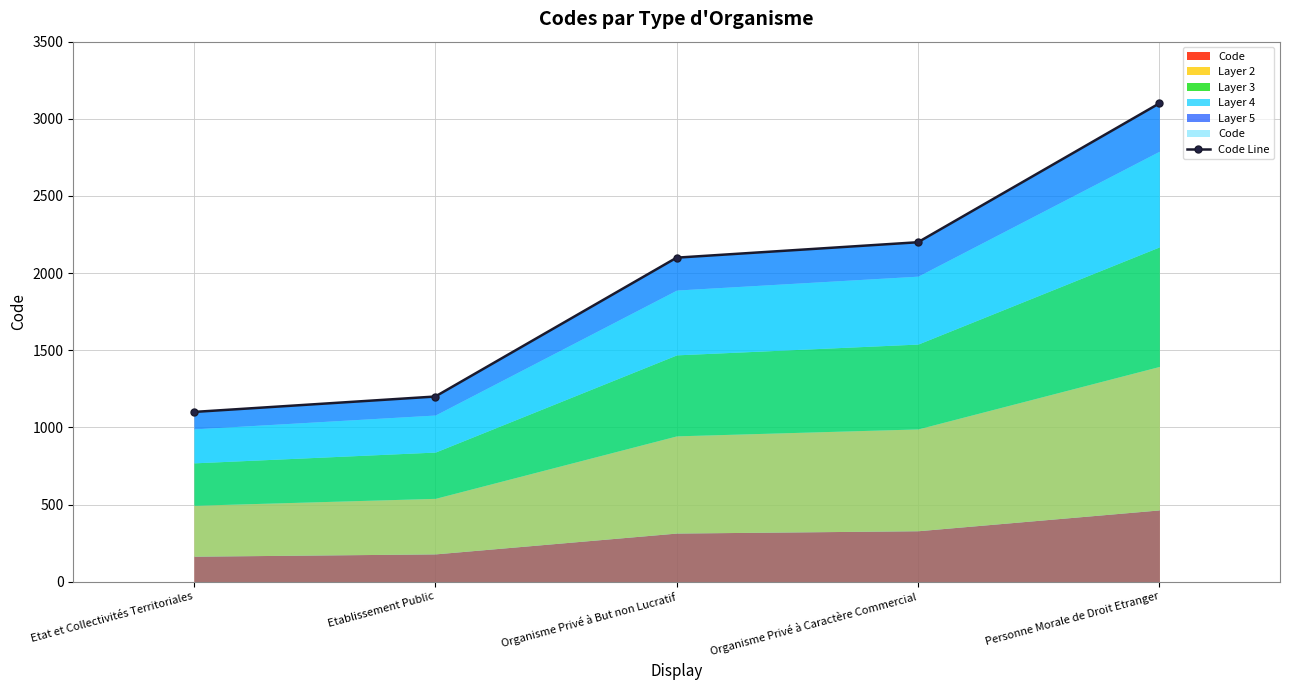

Between Personne Morale de Droit Etranger and Etablissement Public, which is larger?

Personne Morale de Droit Etranger